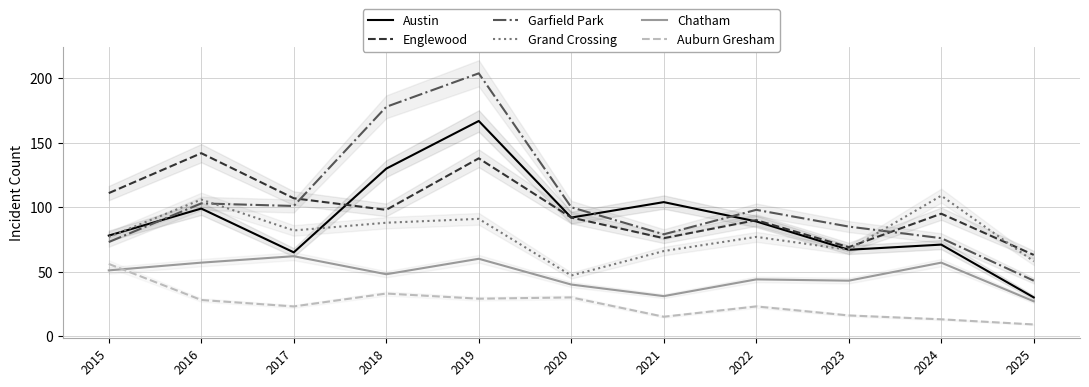

True or false: Grand Crossing and Auburn Gresham intersect in this chart.

False